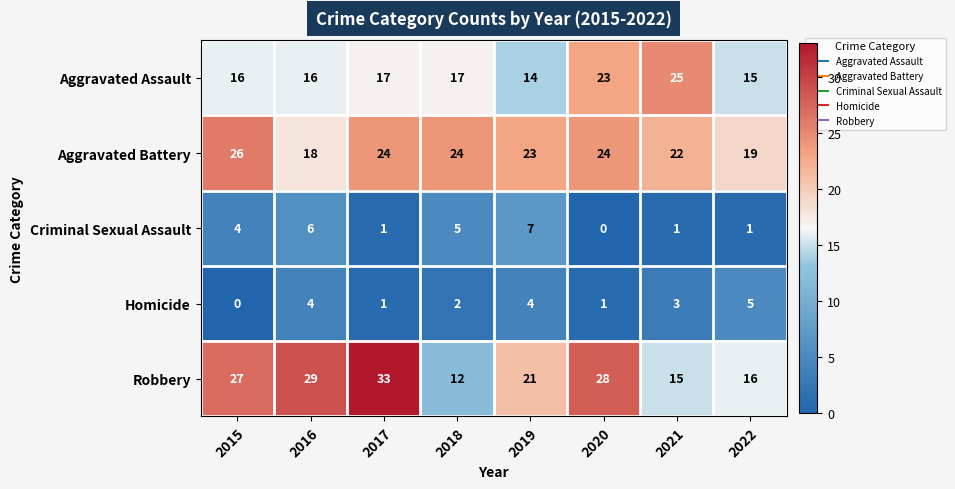

Between 2015 and 2019, which series saw the biggest shift?

Robbery